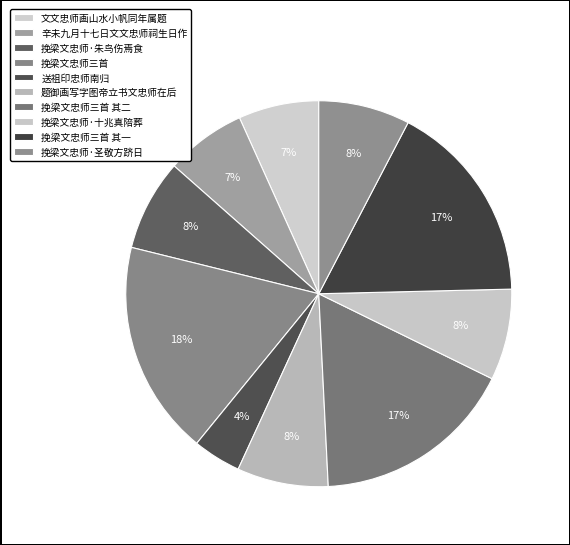

To the nearest percent, what percentage of the pie is 题御画写字图帝立书文忠师在后?

8%